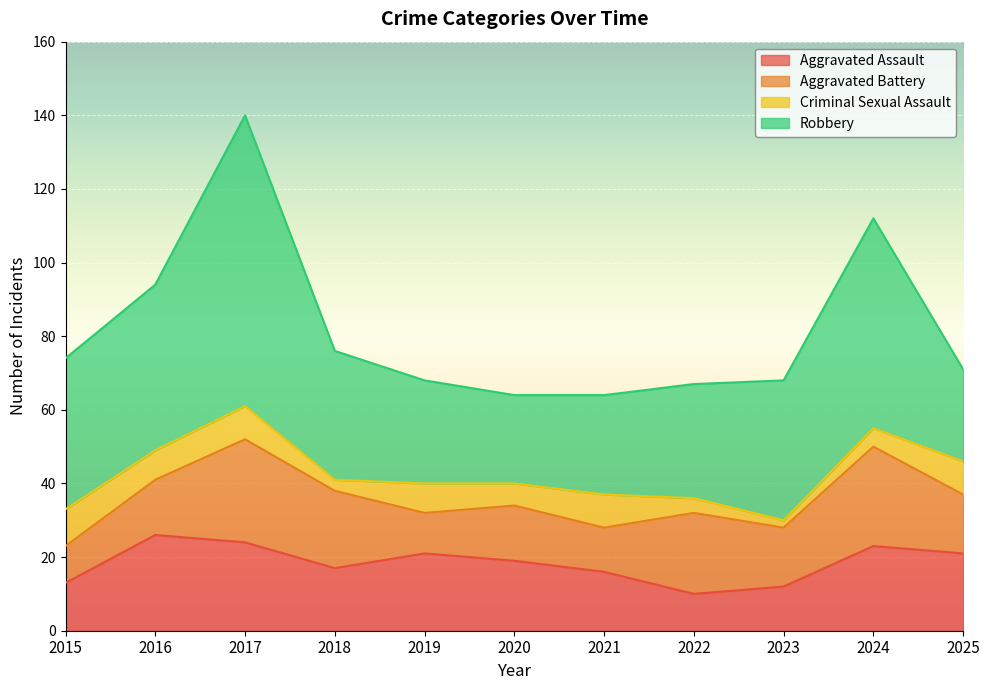

Does the chart display data point markers on the line(s)?

No